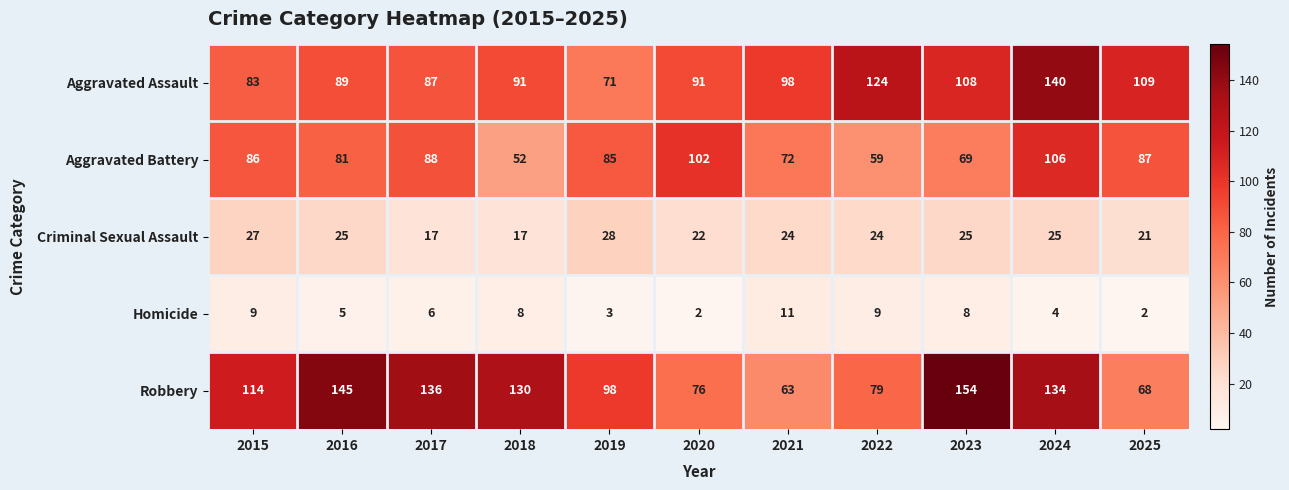

Which series has the widest spread of values?

Robbery